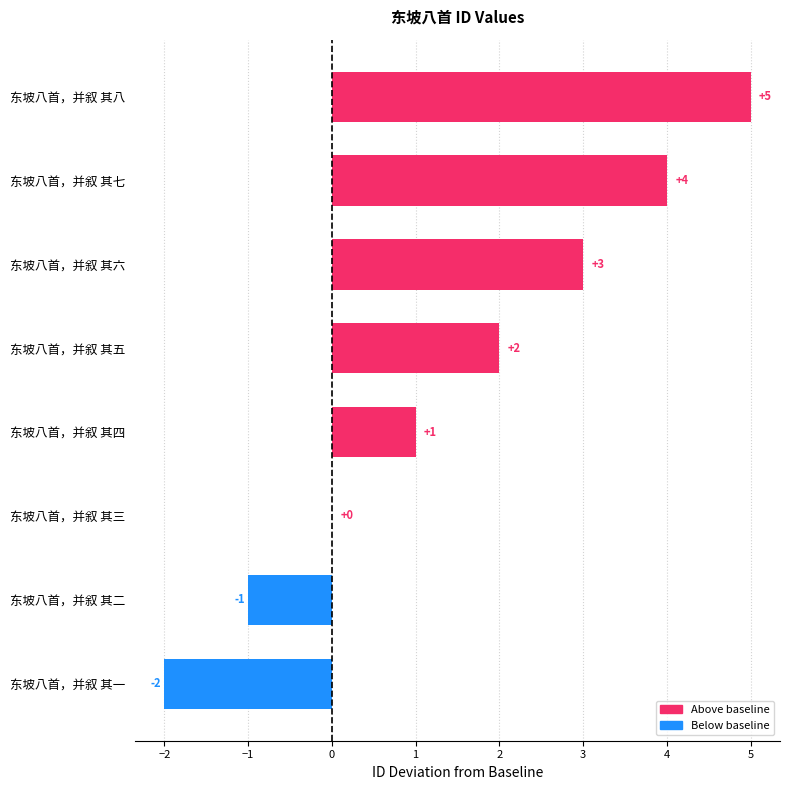

How many distinct data groups are displayed?

1